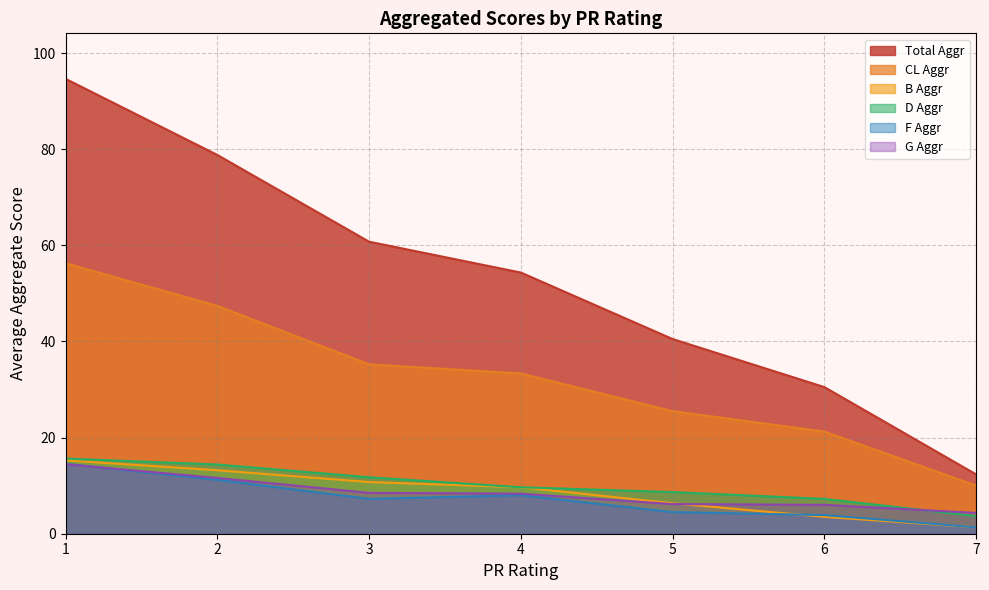

What is the maximum value shown in the chart?

94.6